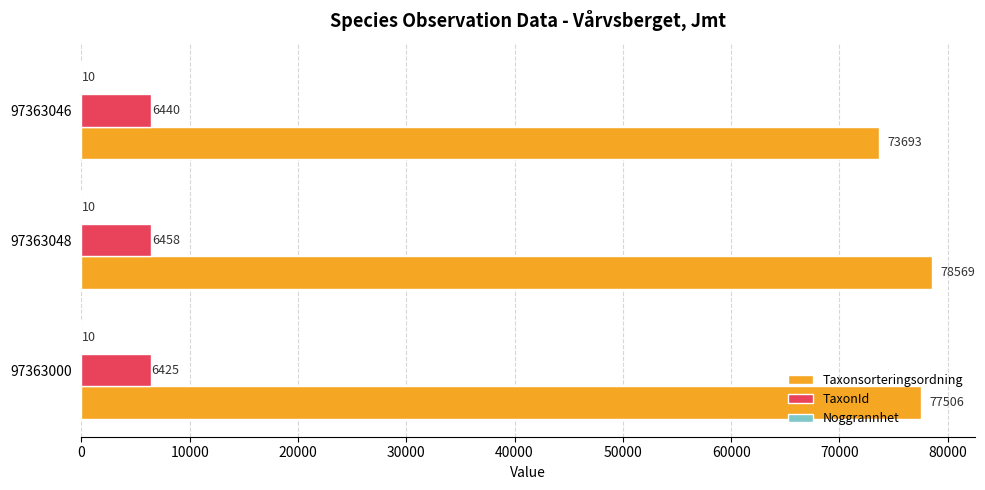

What is the average value of the Taxonsorteringsordning series?

76589